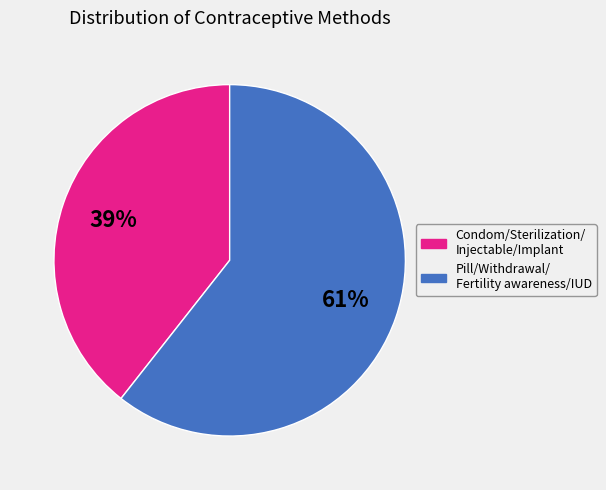

Does any single category account for the majority?

Yes